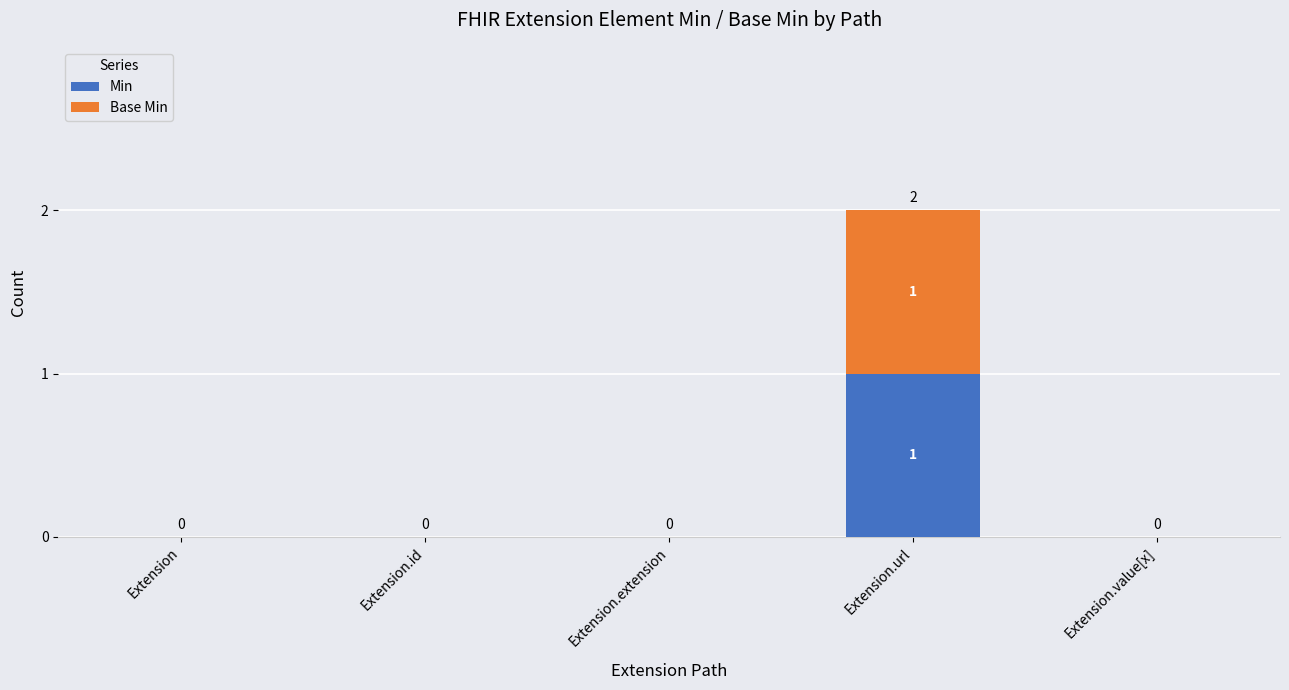

The Min series shows 0 at Extension.extension. True or false?

True